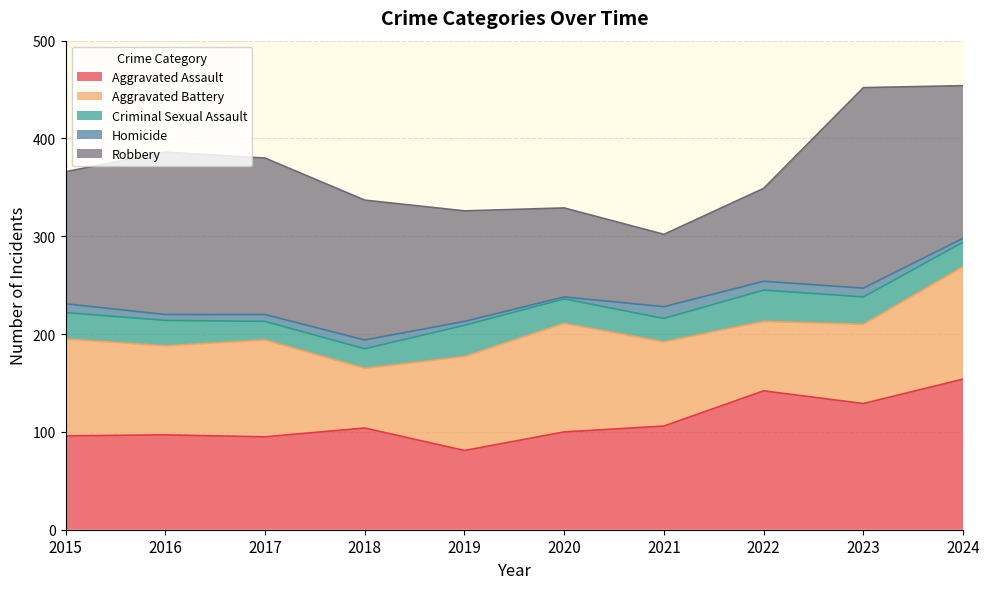

What are all the series names shown in the legend?

Aggravated Assault, Aggravated Battery, Criminal Sexual Assault, Homicide, Robbery